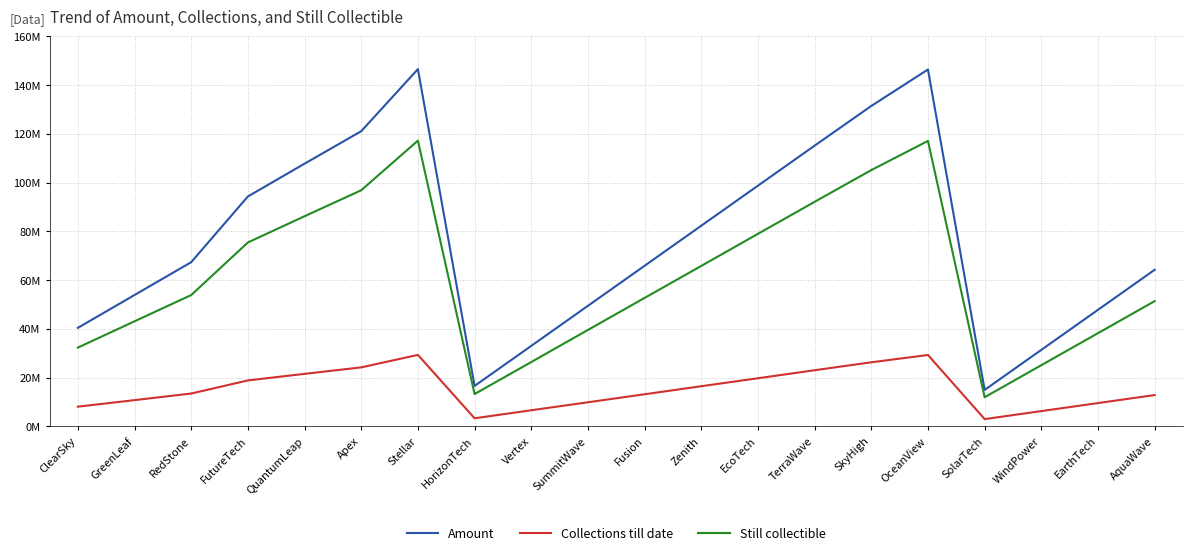

Reading left to right, list all the values displayed in this chart.

Amount: 40426848.0	53896550.4	67366252.8	94305657.6	107760576.0	121082438.4	146543443.2	16608345.6	33034848.0	49461350.4	65887852.8	82314355.2	98740857.6	115152576.0	131431238.4	146379340.8	14965843.2	31392345.6	47818848.0	64245350.4
Collections till date: 8100175.6	10782837.1	13488901.6	18863617.5	21557706.2	24217079.7	29330167.6	3334437.1	6631248.6	9894783.1	13185280.6	16487584.0	19752131.5	23043458.2	26298761.7	29291000.2	3001641.6	6281107.1	9573450.6	12858163.1
Still collectible: 32326672.4	43113713.3	53877351.2	75442040.1	86202869.8	96865358.7	117213275.6	13273908.5	26403599.4	39566567.3	52702572.2	65826771.2	78988726.1	92109117.8	105132476.7	117088340.6	11964201.6	25111238.5	38245397.4	51387187.3